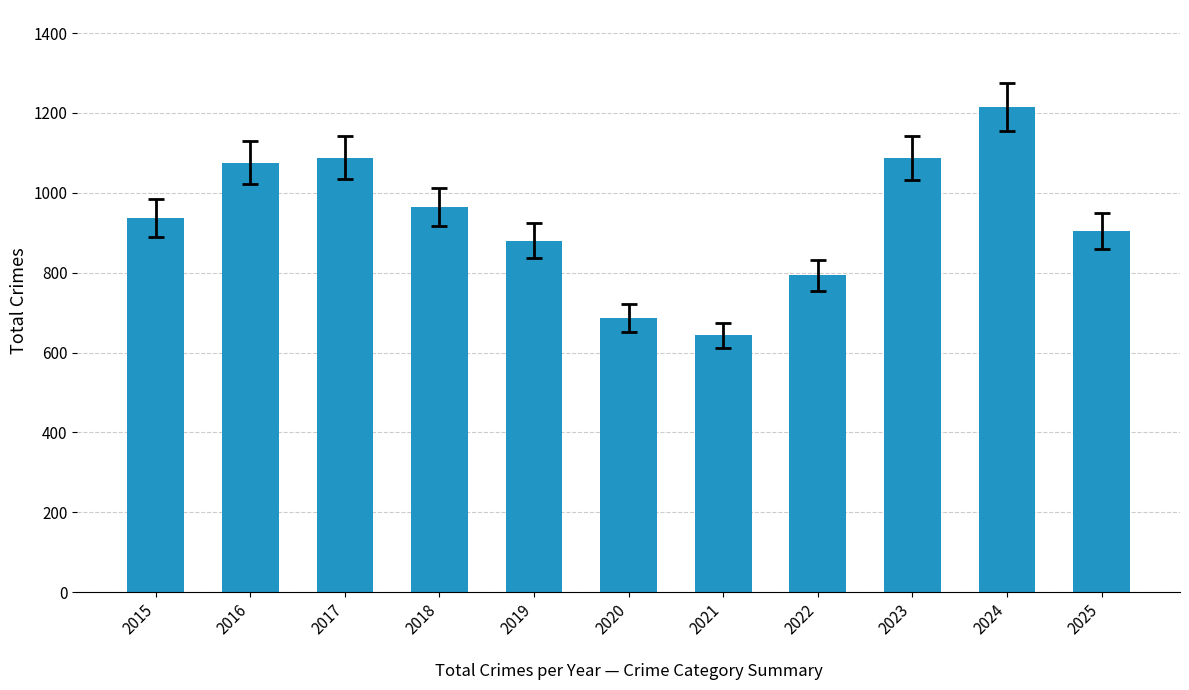

Between 2024 and 2025, which is larger?

2024